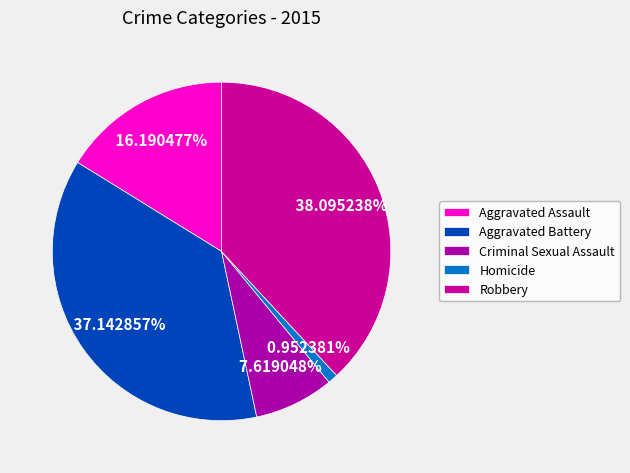

What is the ratio of the value at Aggravated Battery to the value at Criminal Sexual Assault?

4.9